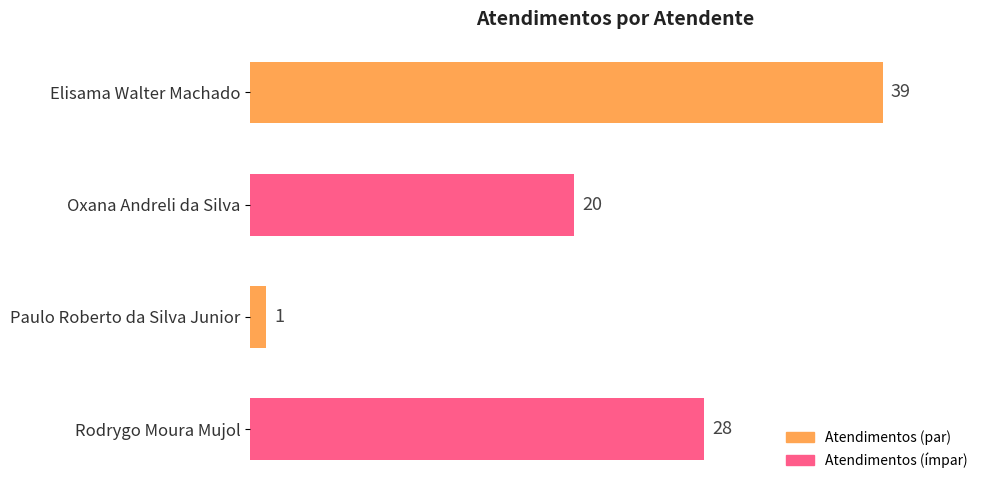

Between Paulo Roberto da Silva Junior and Oxana Andreli da Silva, which is larger?

Oxana Andreli da Silva